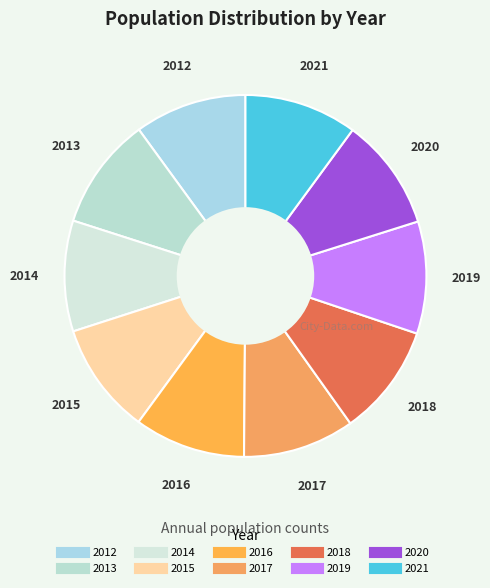

Combined, do 2019 and 2020 account for over 50%?

No